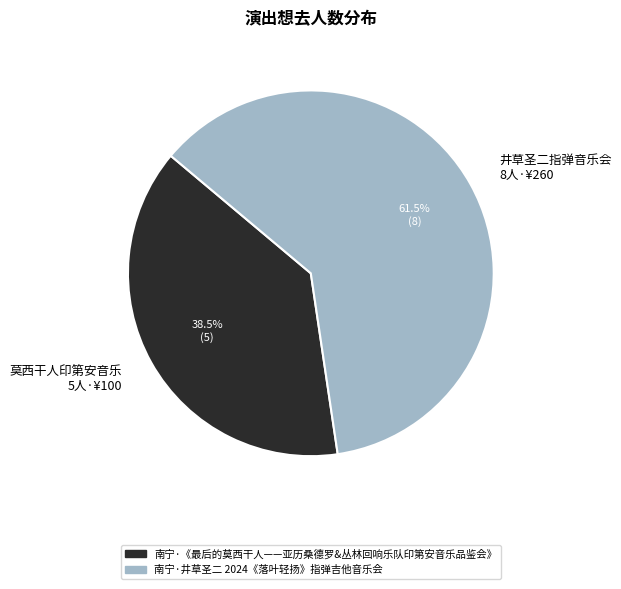

What is the ratio of the value at 井草圣二指弹音乐会 8人·¥260 to the value at 莫西干人印第安音乐 5人·¥100?

1.6